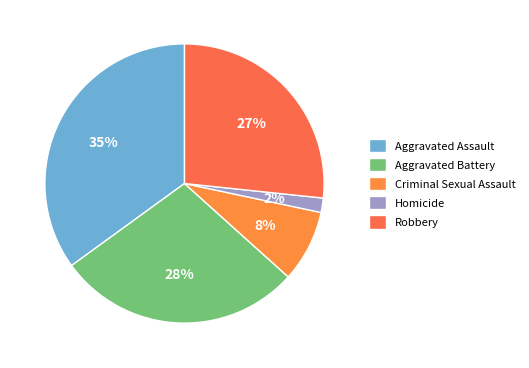

Rank the categories by value from highest to lowest.

Aggravated Assault, Aggravated Battery, Robbery, Criminal Sexual Assault, Homicide